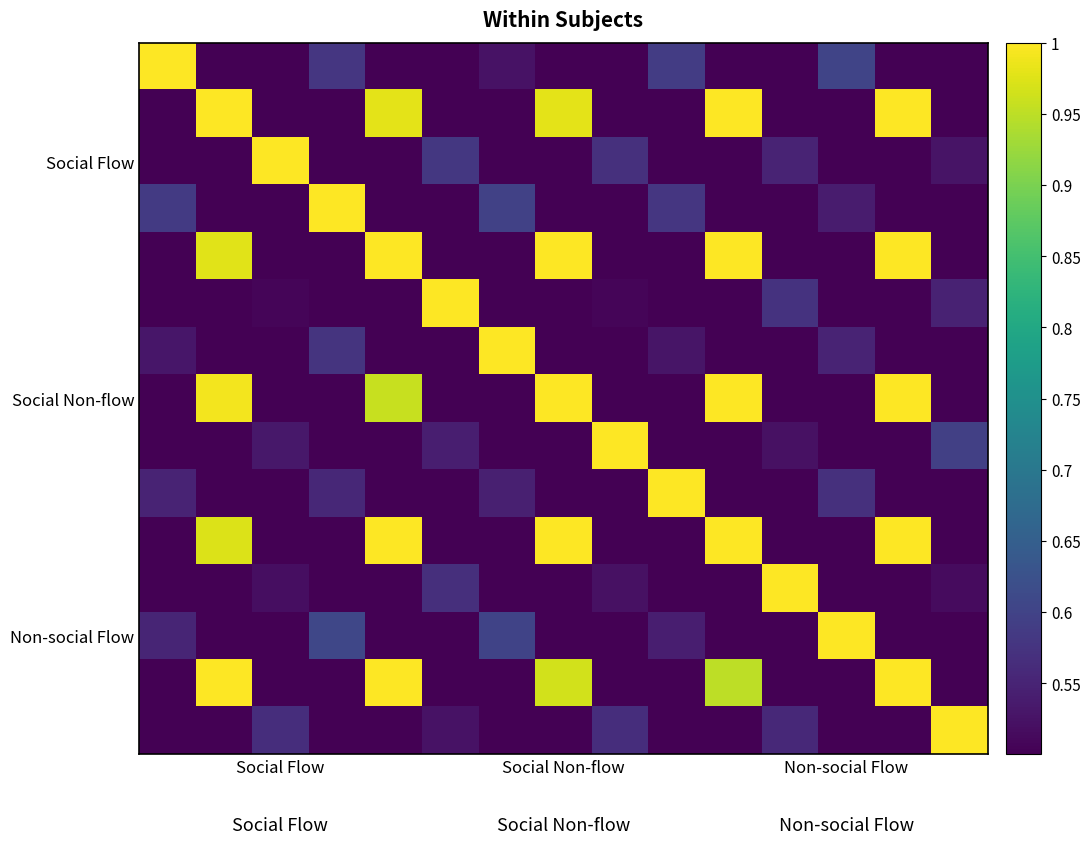

At which category is the sum across all series the highest?

13